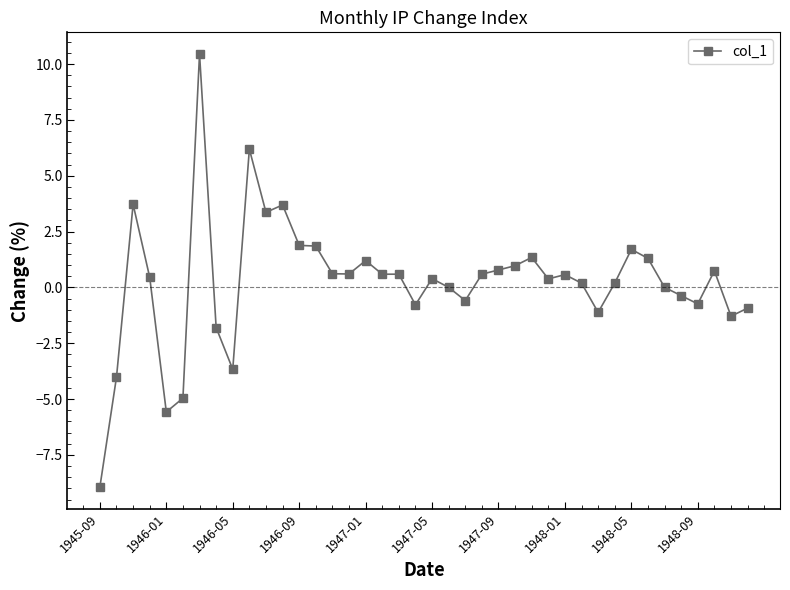

What is the minimum value shown in the chart?

-8.9